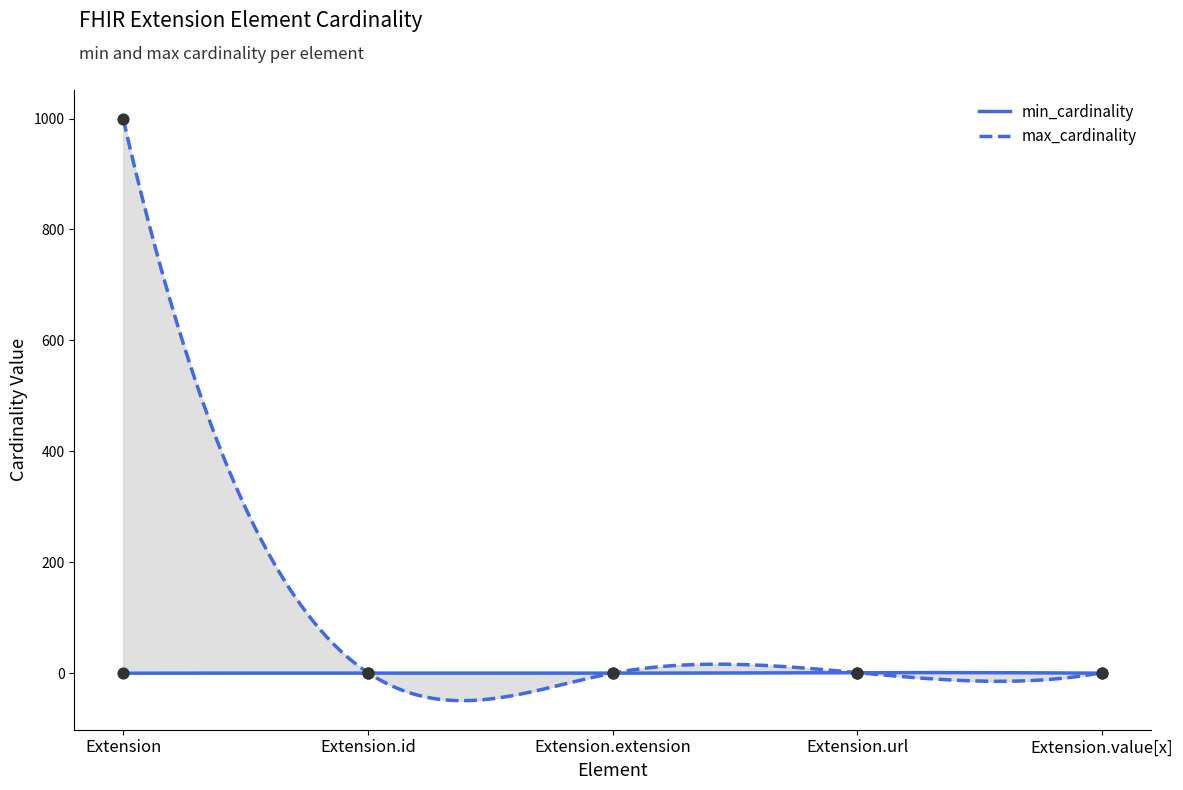

Which series contains the highest Y value?

max_cardinality